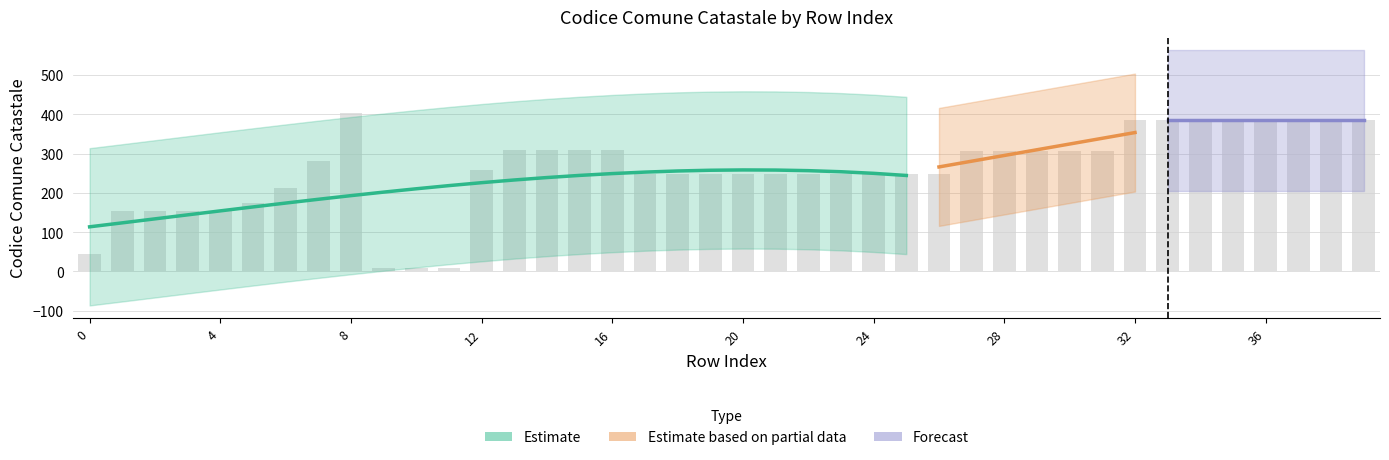

What is the difference between the maximum and minimum values?

395